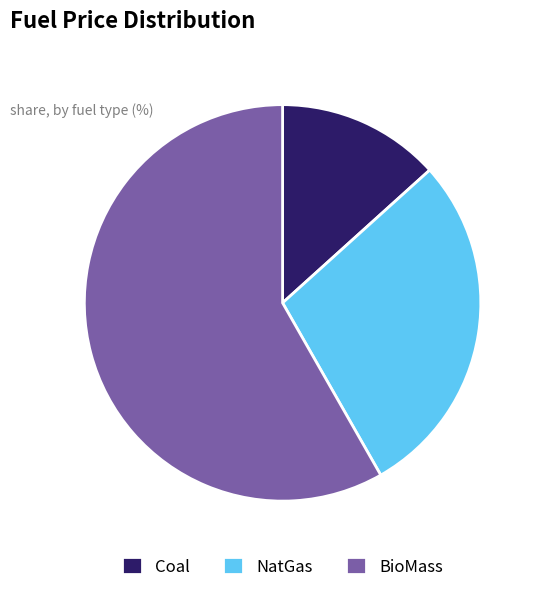

How many segments does this pie chart have?

3